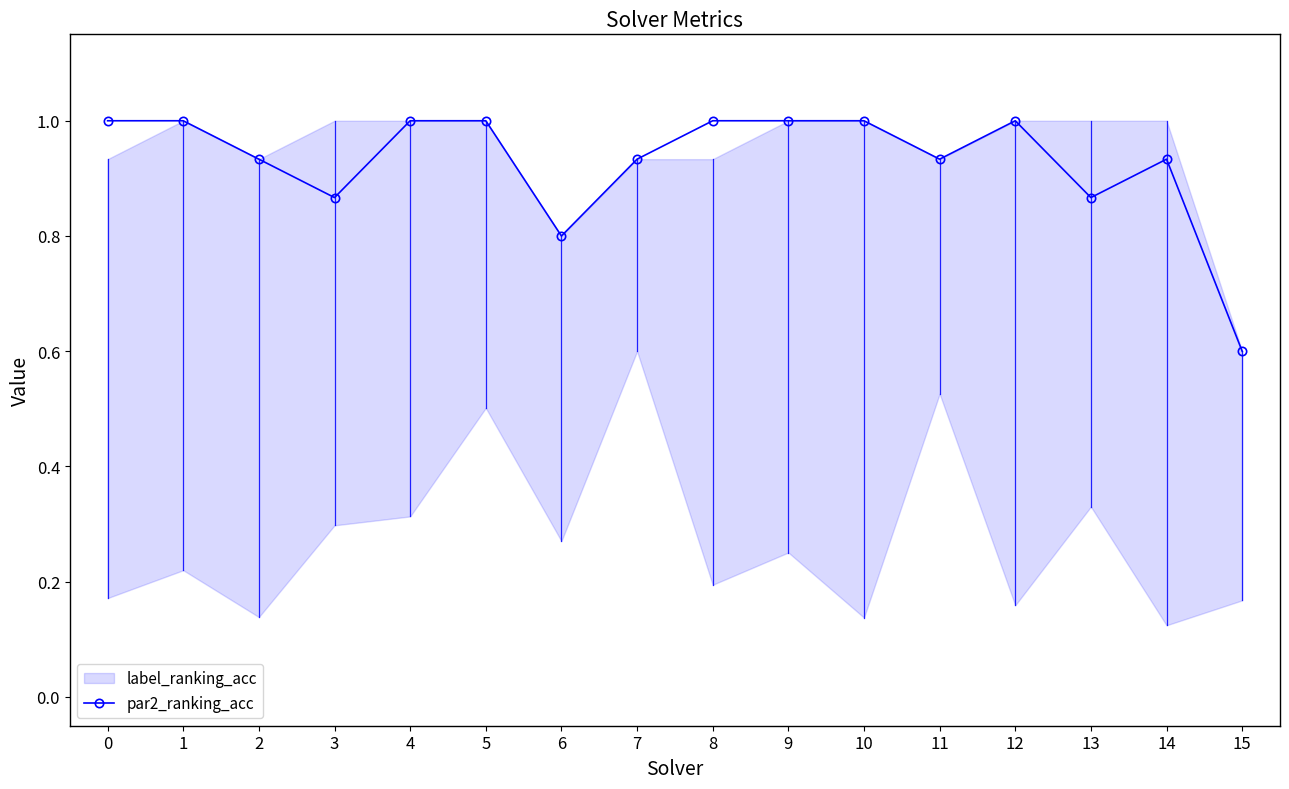

List the labels in order of value, largest first.

0, 1, 4, 5, 8, 9, 10, 12, 2, 7, 11, 14, 3, 13, 6, 15